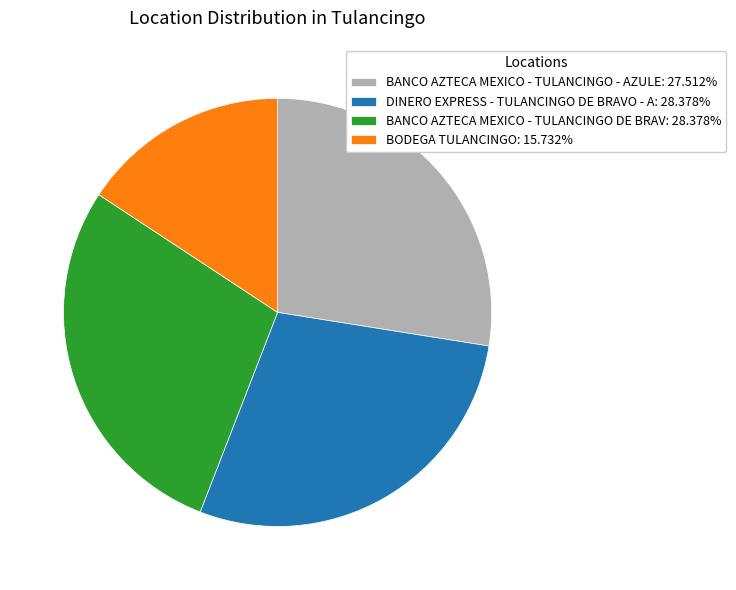

Combined, do BANCO AZTECA MEXICO - TULANCINGO DE BRAV and DINERO EXPRESS - TULANCINGO DE BRAVO - A account for over 50%?

Yes